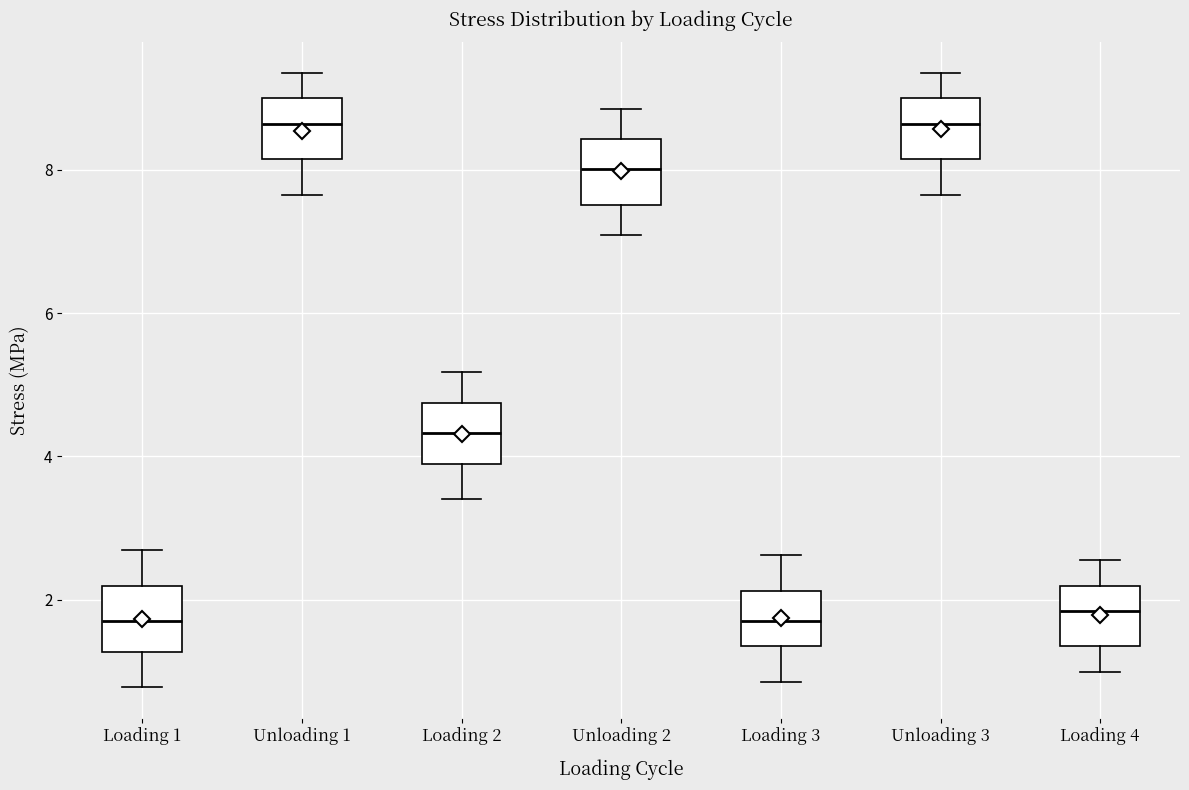

Reading left to right, transcribe this box plot: for each box, give where its median line is, the range the box spans, and where its two whiskers end, as read against the y-axis. The values are not printed on the chart, so give them approximately, as read against the axis.

Loading 1: median 1.8, box 1.2 to 2.2, whiskers 0.8 to 2.6
Unloading 1: median 8.6, box 8.2 to 9.0, whiskers 7.6 to 9.4
Loading 2: median 4.4, box 3.8 to 4.8, whiskers 3.4 to 5.2
Unloading 2: median 8.0, box 7.6 to 8.4, whiskers 7.0 to 8.8
Loading 3: median 1.8, box 1.4 to 2.2, whiskers 0.8 to 2.6
Unloading 3: median 8.6, box 8.2 to 9.0, whiskers 7.6 to 9.4
Loading 4: median 1.8, box 1.4 to 2.2, whiskers 1.0 to 2.6